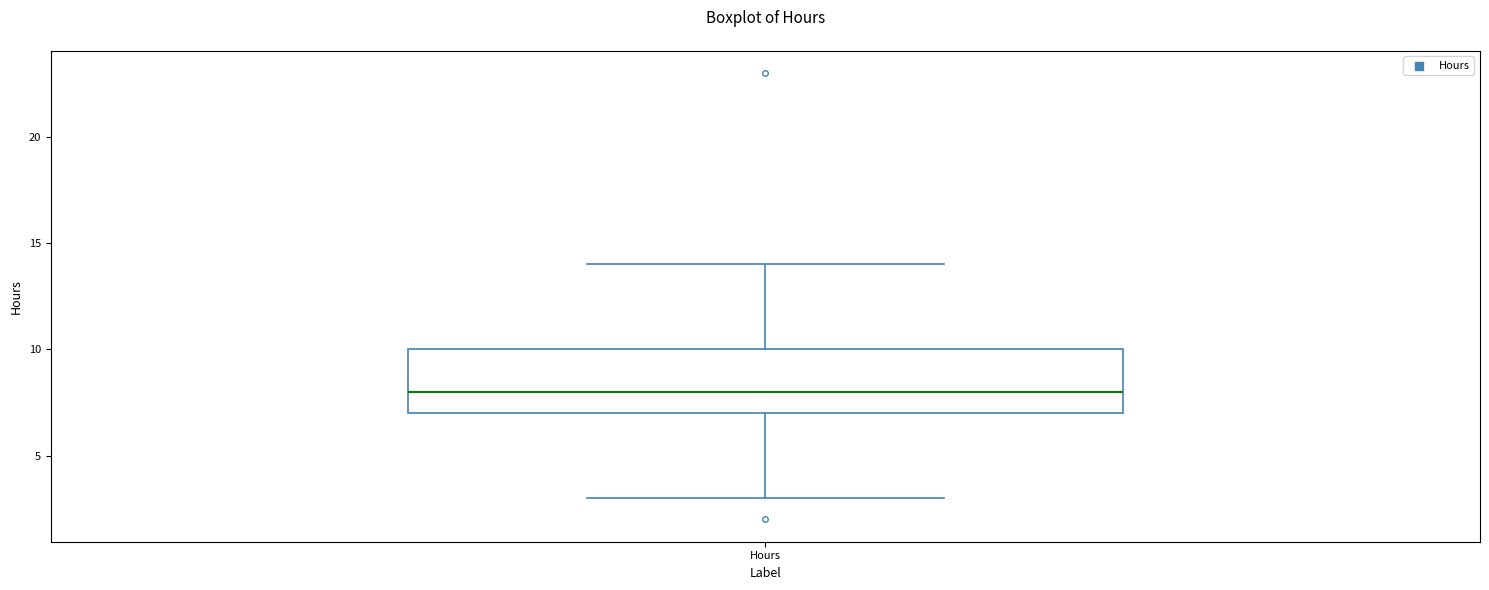

Where does the median line of the box for Hours sit on the y-axis? The values are not printed on the chart, so give them approximately, as read against the axis.

8